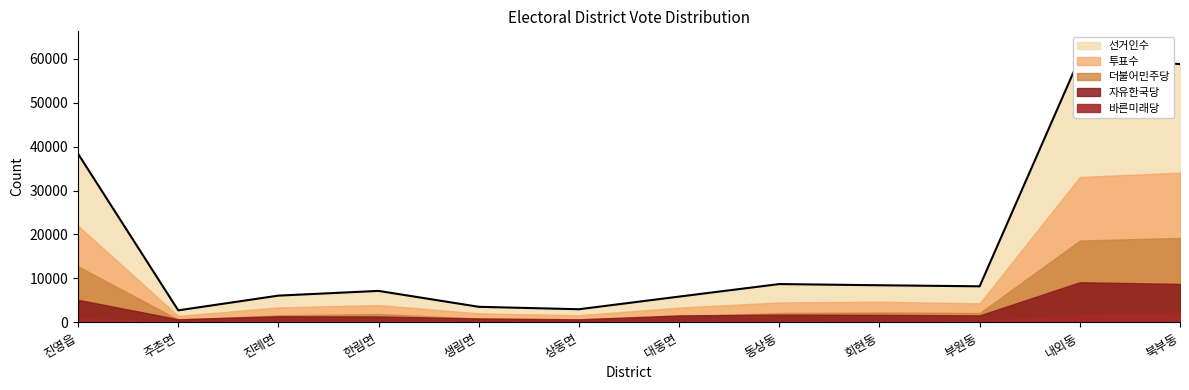

Reading left to right, what are all the values shown in this chart?

선거인수: 진영읍=38396	주촌면=2704	진례면=6060	한림면=7137	생림면=3511	상동면=2956	대동면=5839	동상동=8695	회현동=8422	부원동=8184	내외동=60263	북부동=58827
투표수: 진영읍=21984	주촌면=1449	진례면=3386	한림면=3919	생림면=2026	상동면=1592	대동면=3328	동상동=4514	회현동=4678	부원동=4306	내외동=33096	북부동=34087
더불어민주당: 진영읍=12735	주촌면=591	진례면=1571	한림면=1857	생림면=847	상동면=690	대동면=1358	동상동=2092	회현동=2216	부원동=2090	내외동=18598	북부동=19214
자유한국당: 진영읍=5105	주촌면=674	진례면=1356	한림면=1309	생림면=851	상동면=644	대동면=1554	동상동=1727	회현동=1679	부원동=1549	내외동=9106	북부동=8734
바른미래당: 진영읍=936	주촌면=53	진례면=168	한림면=179	생림면=84	상동면=77	대동면=161	동상동=242	회현동=258	부원동=245	내외동=1665	북부동=2064